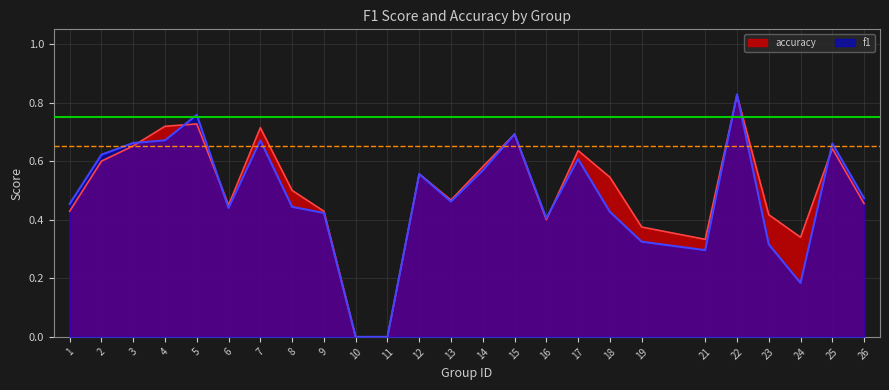

Rank the series at 25 from lowest to highest value.

accuracy, f1